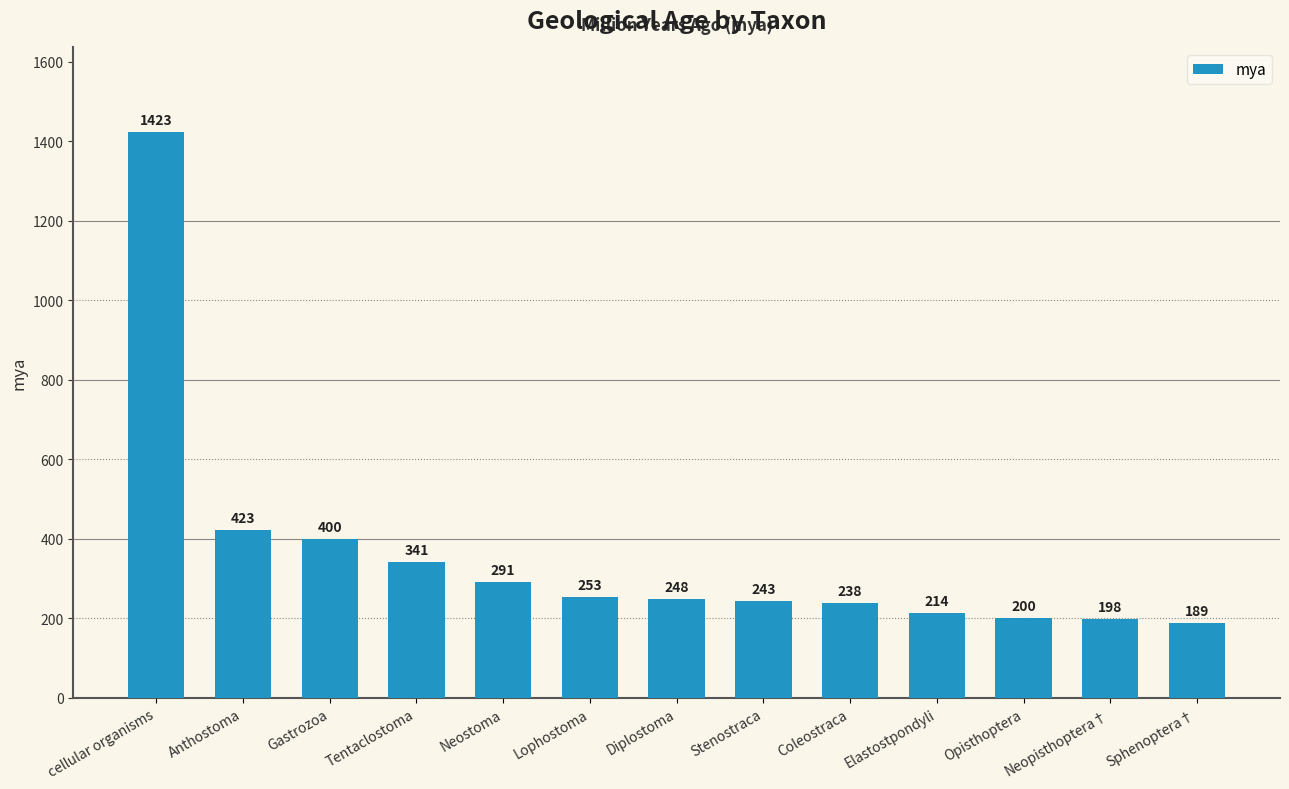

Between Diplostoma and Anthostoma, which is larger?

Anthostoma